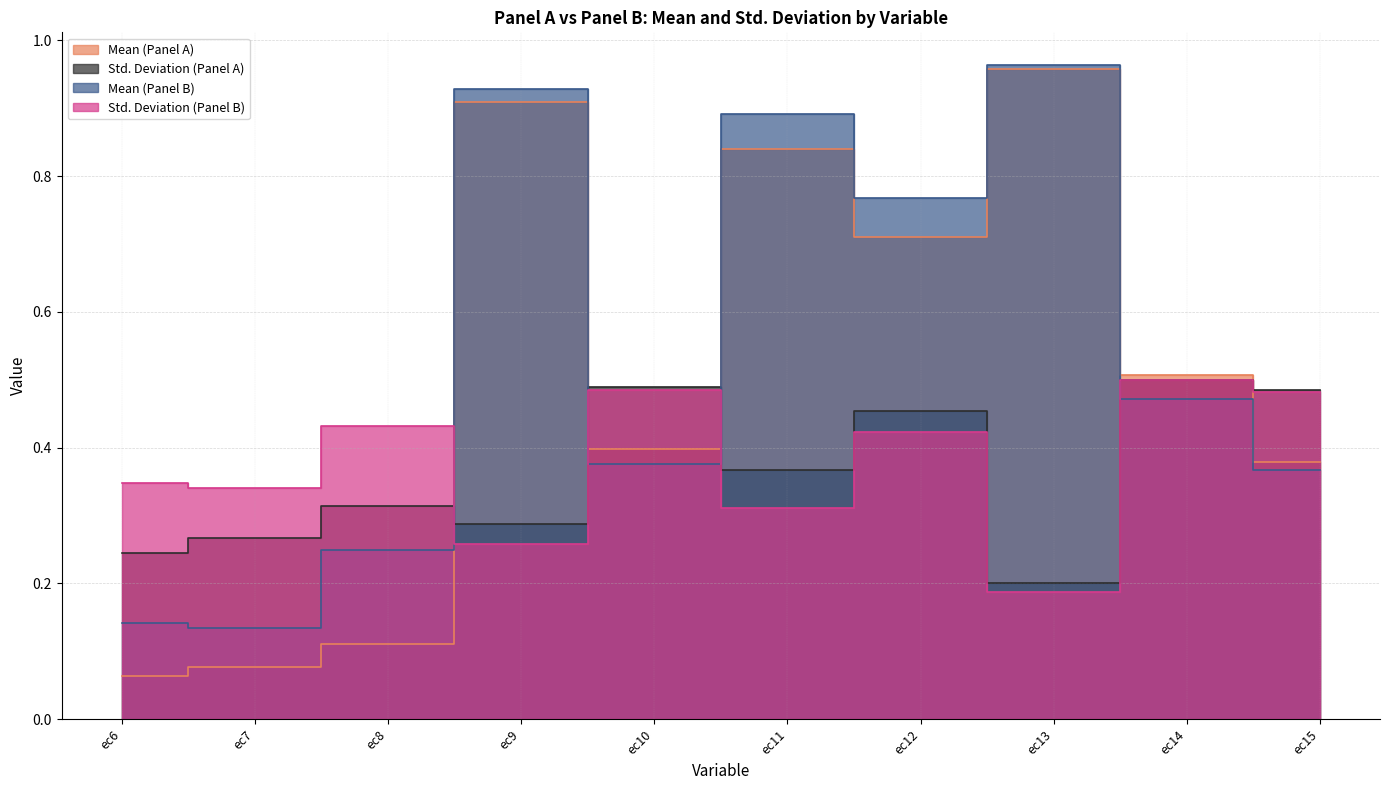

How many lines are shown in the chart?

4